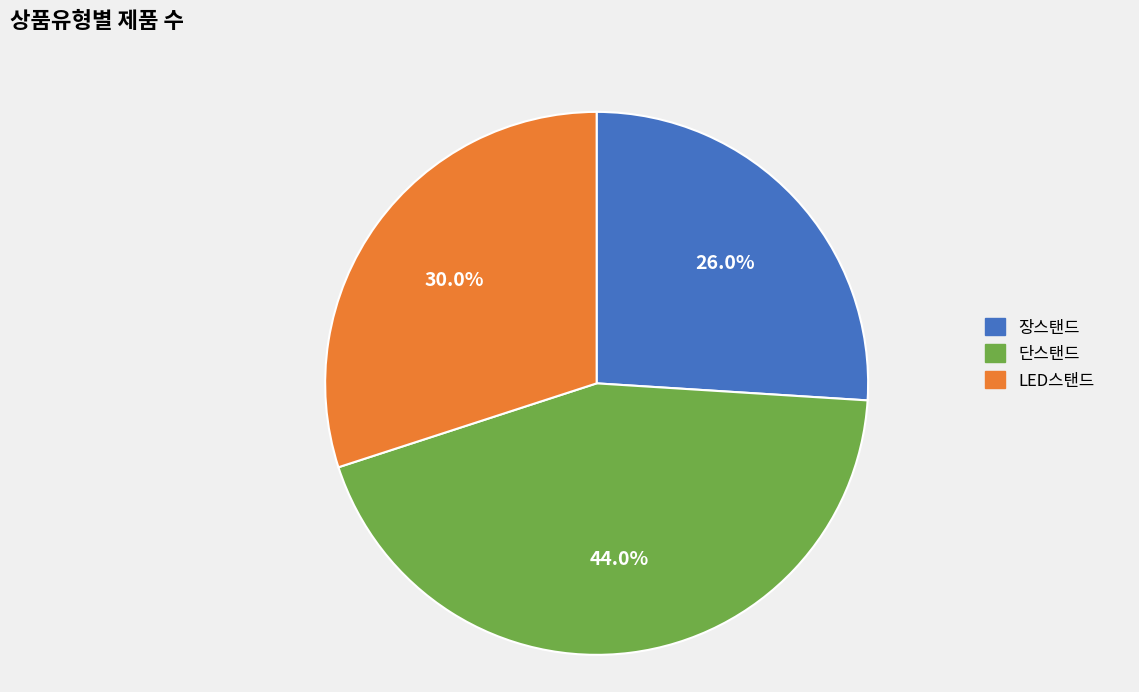

True or false: 장스탠드 accounts for 14% of the total.

False